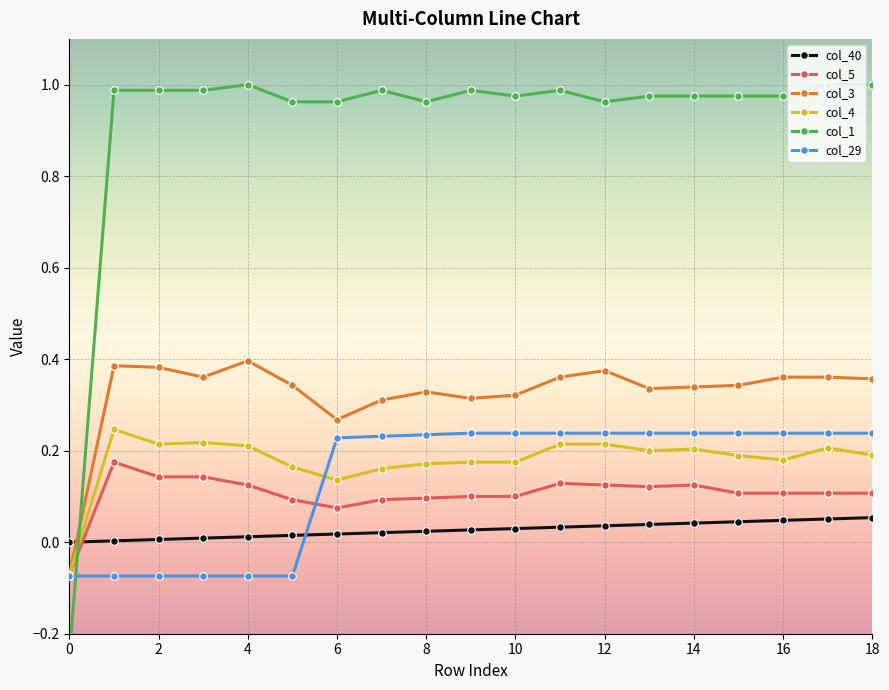

At how many categories does at least one series exceed 0?

18